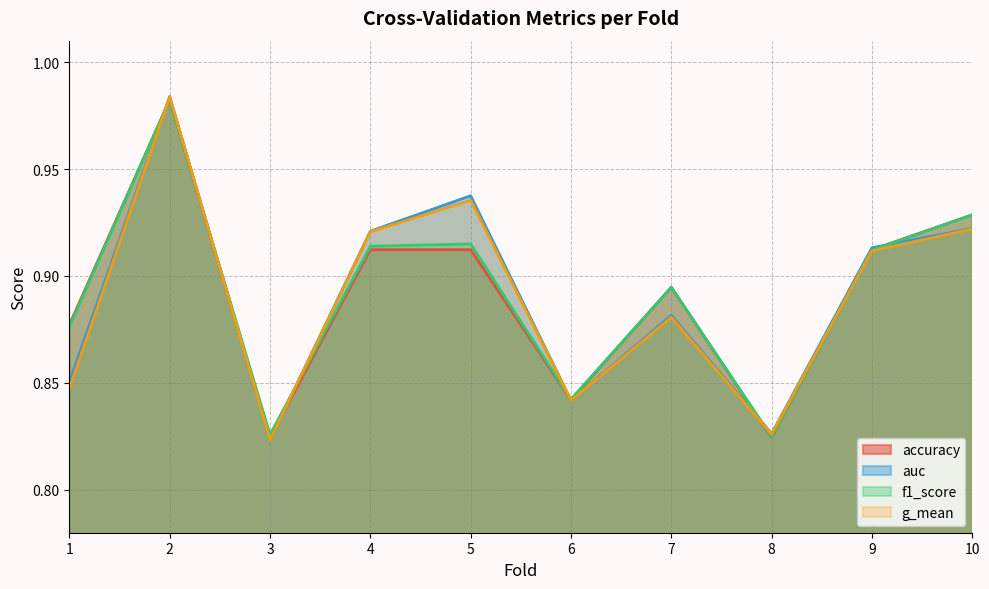

At which label does f1_score reach its minimum?

8